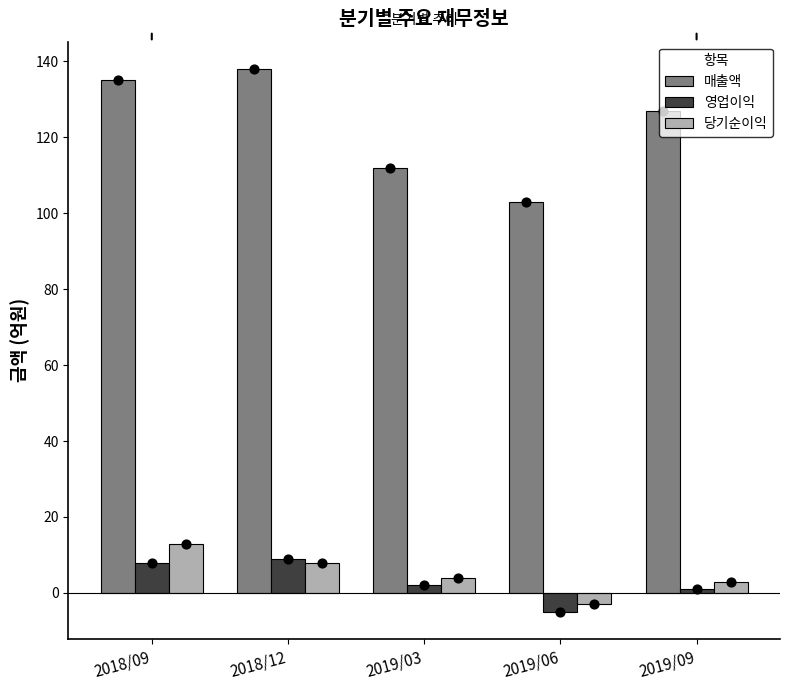

What are all the series names shown in the legend?

매출액, 영업이익, 당기순이익